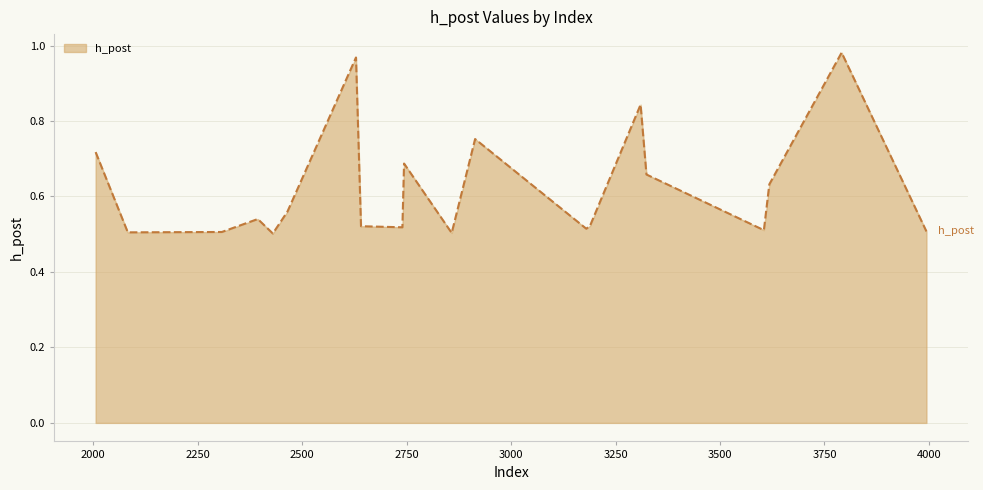

Rank the categories by value from lowest to highest.

2430, 2858, 2083, 2308, 3994, 3605, 3180, 2740, 2641, 3189, 2394, 2465, 3618, 3324, 2744, 2006, 2914, 3310, 2629, 3791